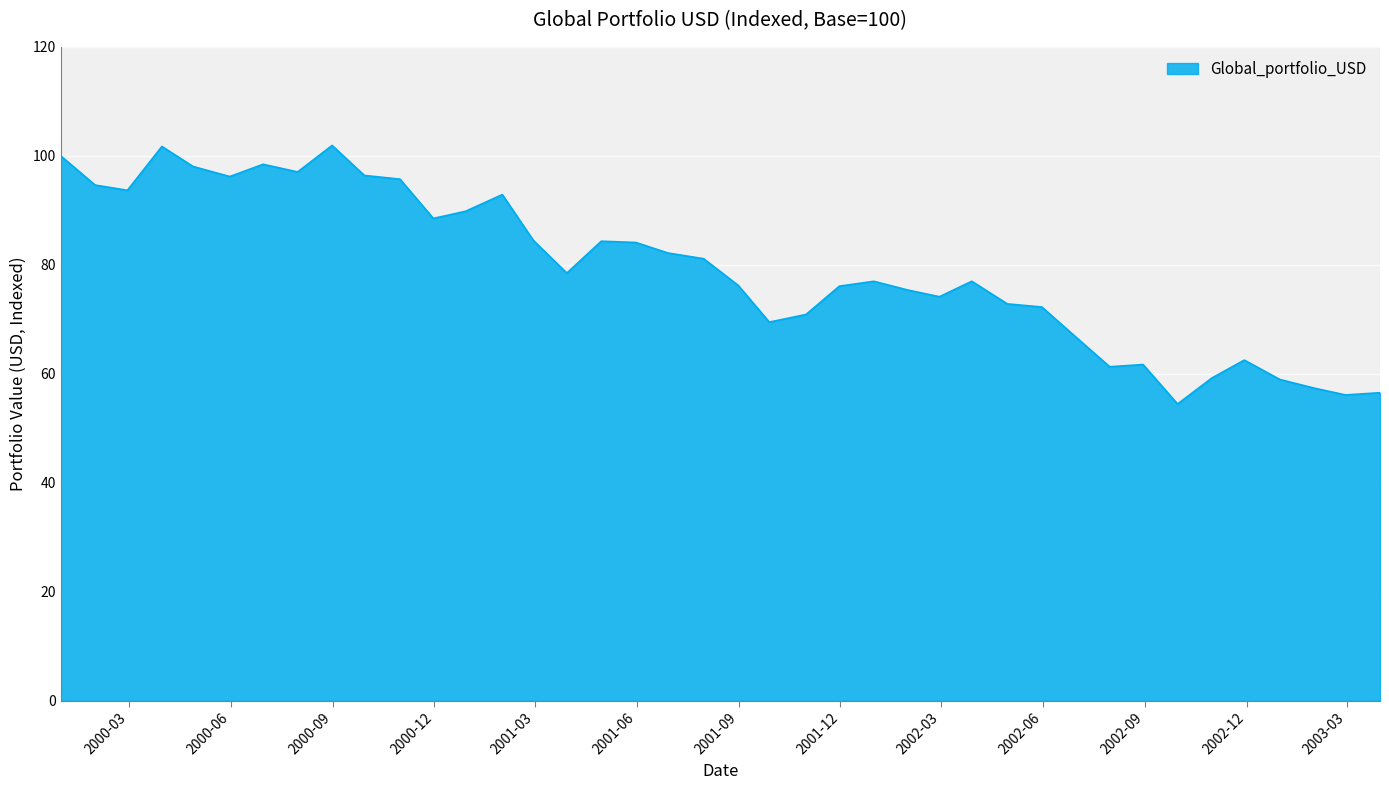

What is the minimum value shown in the chart?

54.5